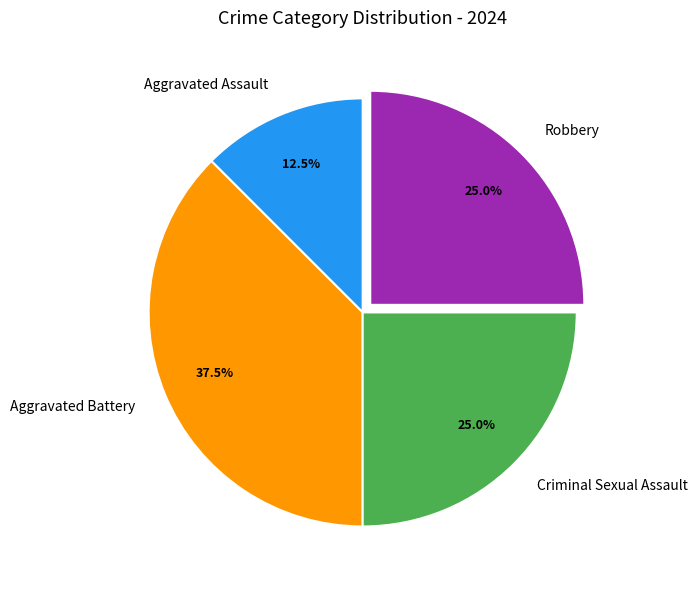

Between Aggravated Assault and Robbery, which is larger?

Robbery